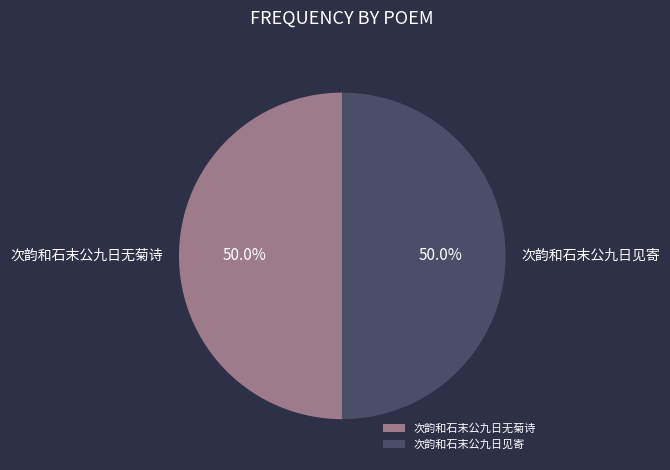

Is it true that 次韵和石末公九日无菊诗 is 61% of the pie?

False